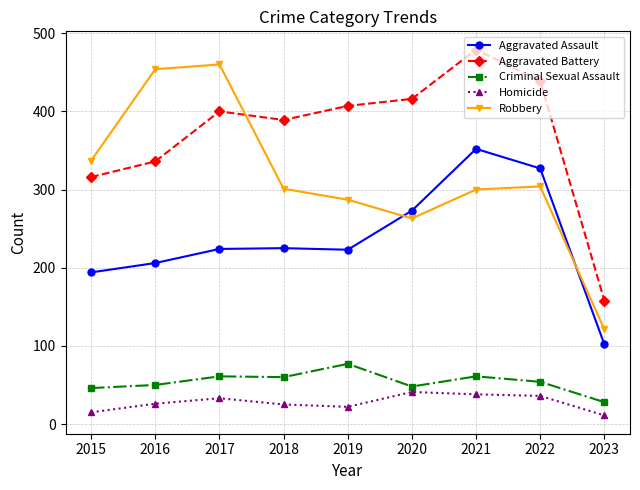

True or false: Criminal Sexual Assault and Robbery intersect in this chart.

False